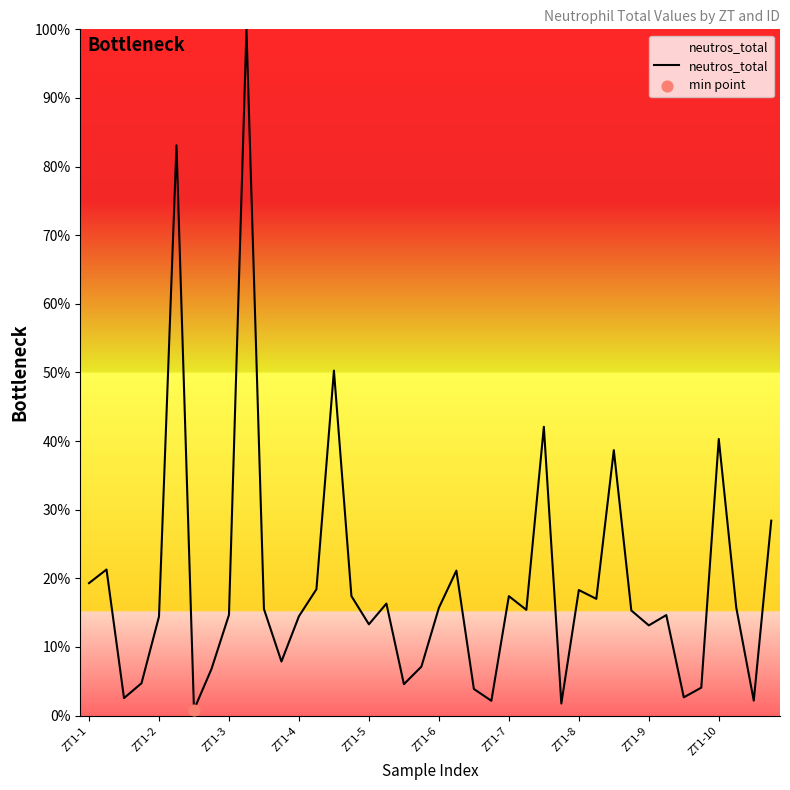

What is the greatest value displayed?

100.0